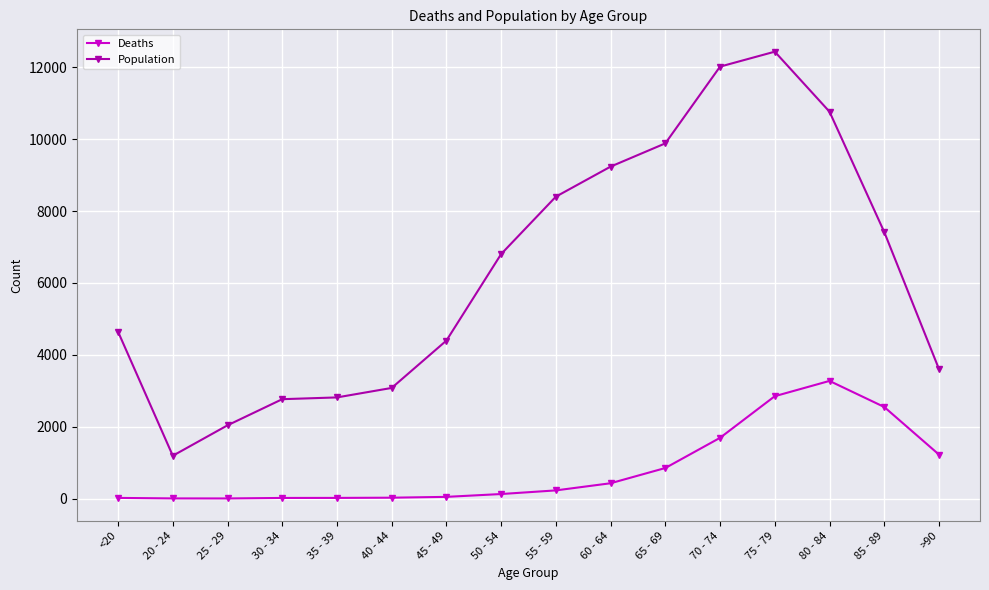

What is the value of the Deaths point at the 1st from the left?

18